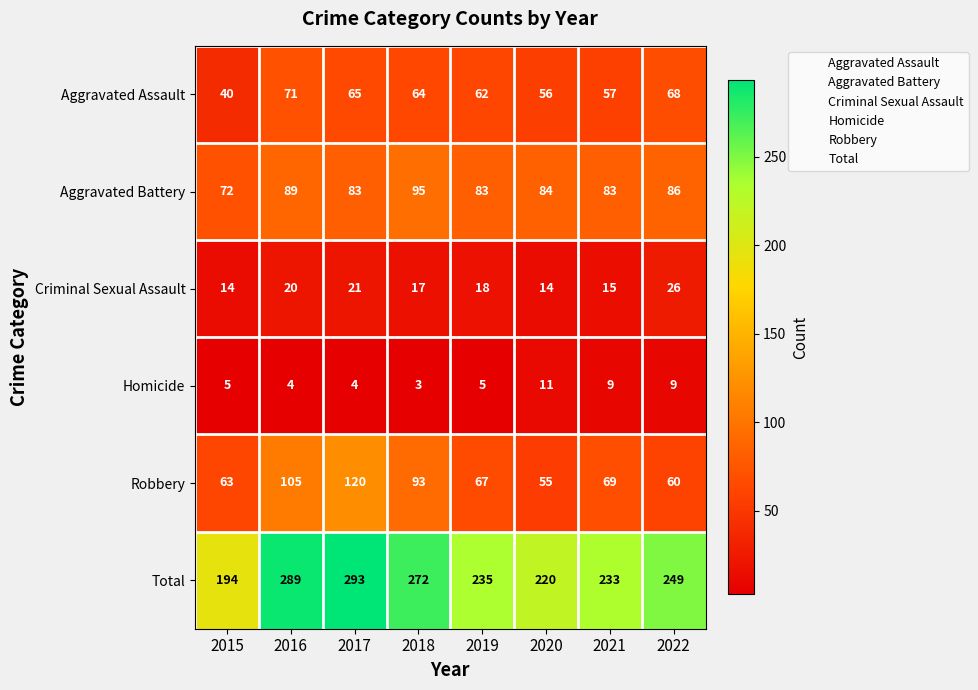

What is the difference between the maximum and minimum values in the Robbery series?

65